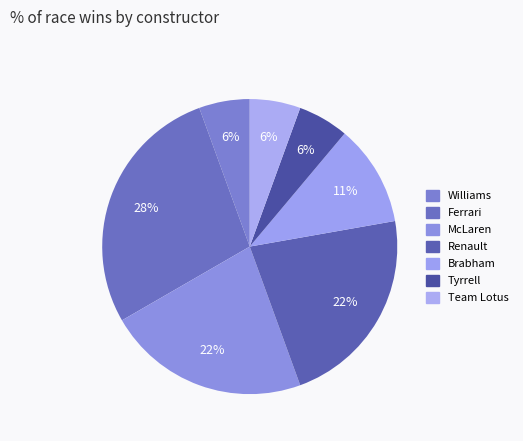

How many segments does this pie chart have?

7